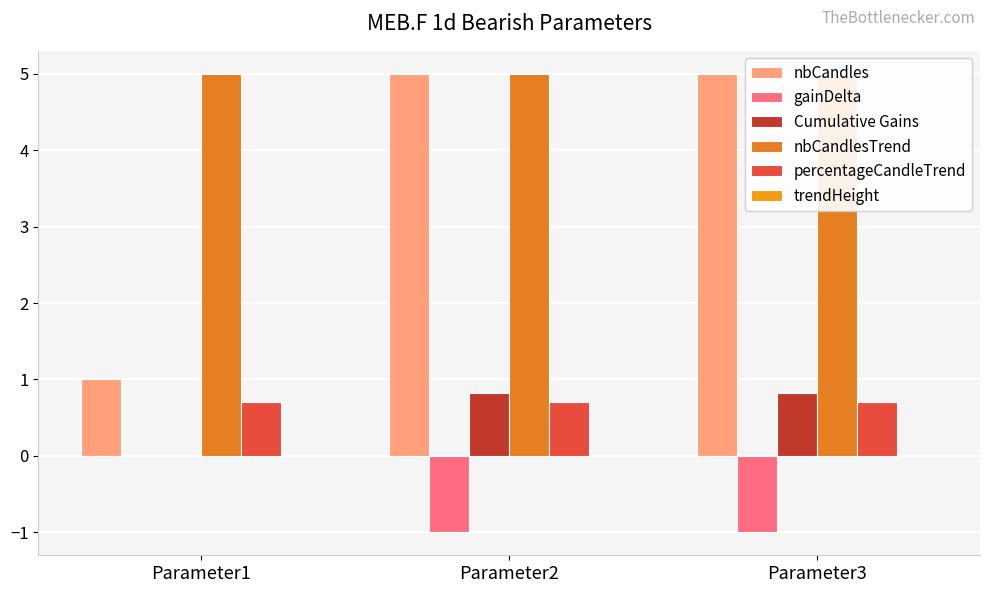

What is the value of the Cumulative Gains bar at the 2nd from the left?

0.8